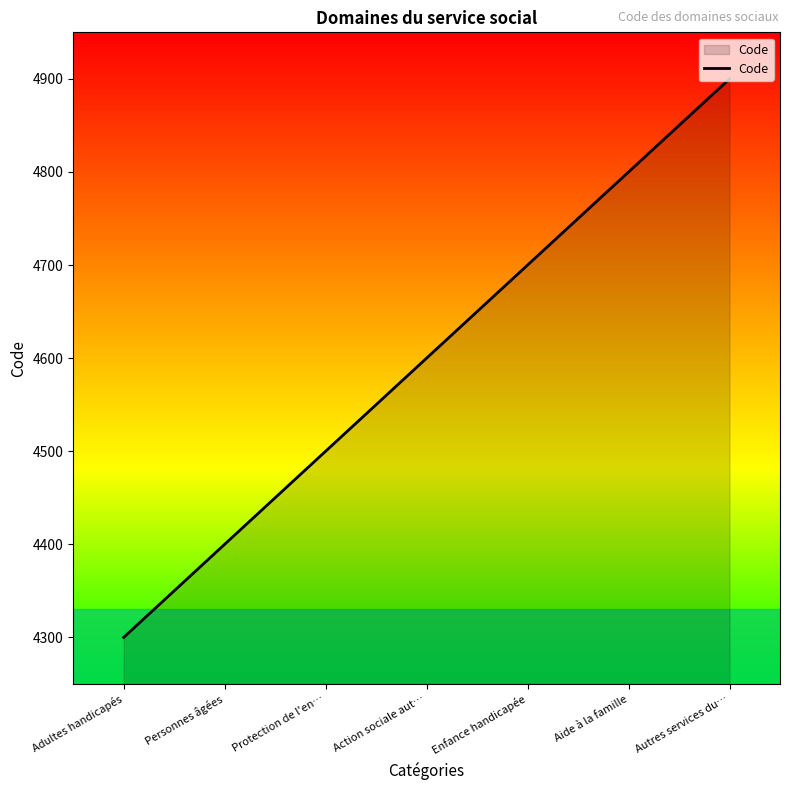

What is the change in value from Action sociale aut… to Autres services du…?

+300